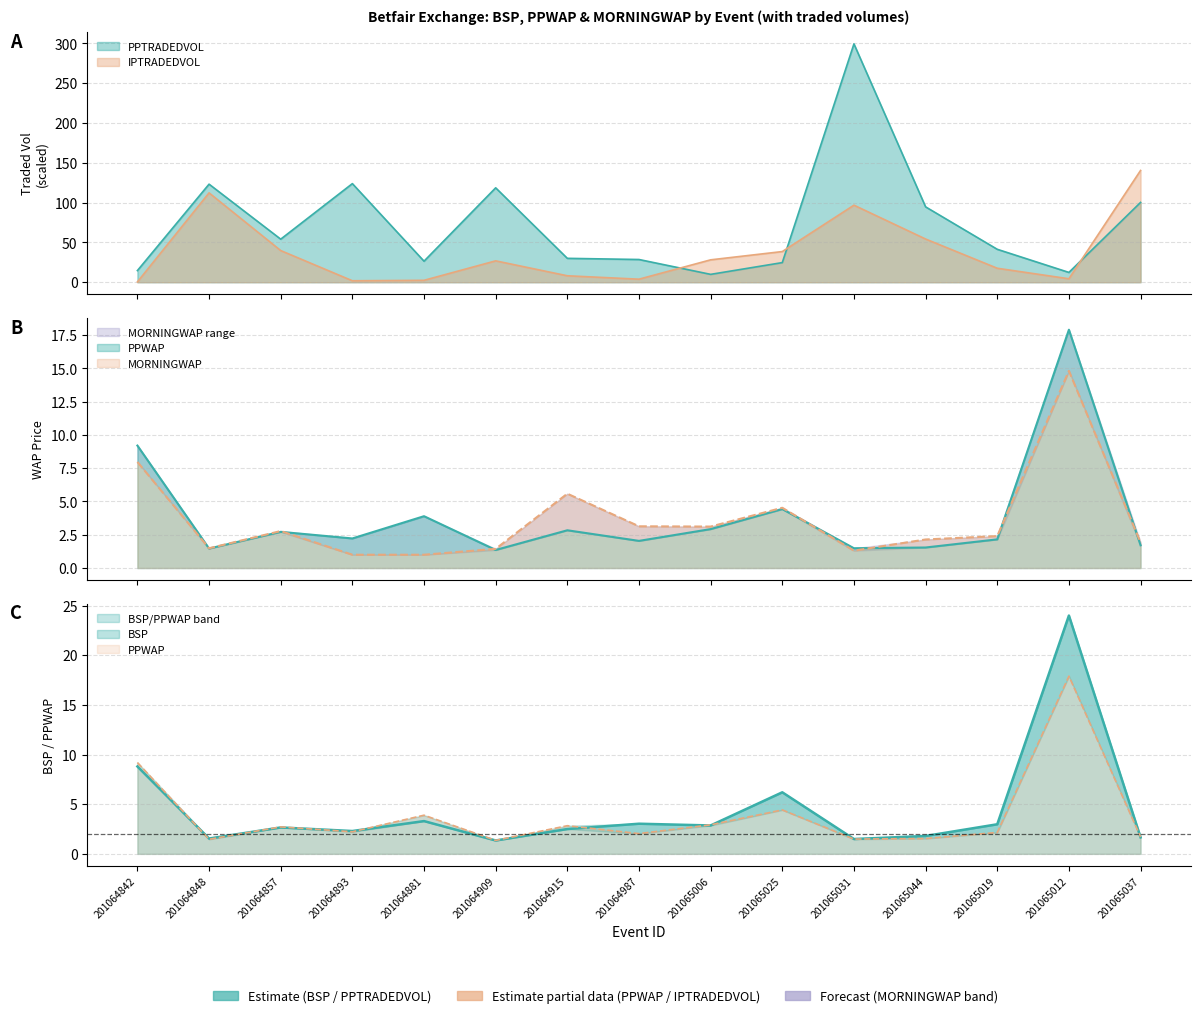

After their last crossing, which series has the higher values: PPTRADEDVOL or IPTRADEDVOL?

IPTRADEDVOL